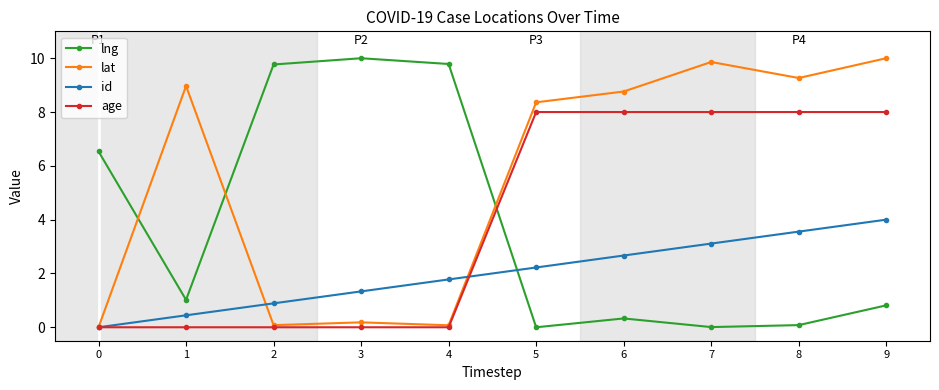

Which series has the largest total across all categories?

lat